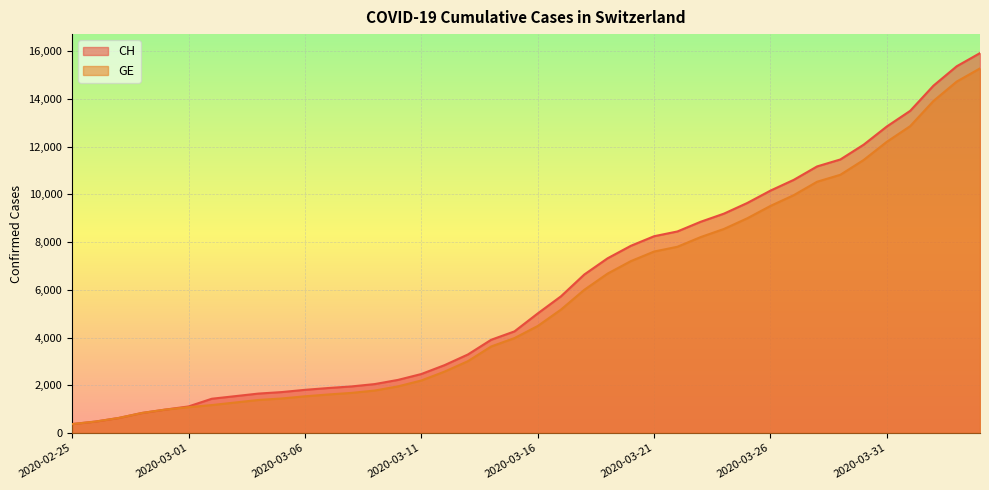

Is the value of GE at 2020-03-01 greater than the value of CH at 2020-04-03?

No